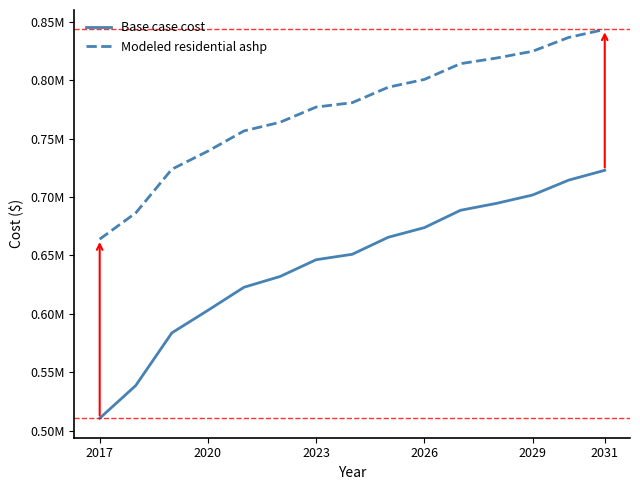

Reading left to right, transcribe all the data shown in this chart.

Base case cost: 510829.8	538838.5	583834.7	603108.5	622859.6	632036.9	646387.3	651029.6	665594.5	673812.3	688632.0	694568.9	701693.2	714419.7	722825.2
Modeled residential ashp: 663962.1	686370.6	723750.3	739216.0	756502.9	763888.1	776894.4	780640.6	793861.5	800511.2	813986.8	818803.7	824584.0	836414.4	843251.8